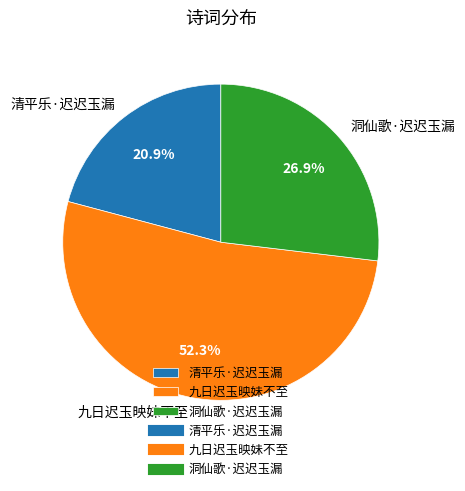

What is the smallest slice in the pie chart?

清平乐·迟迟玉漏